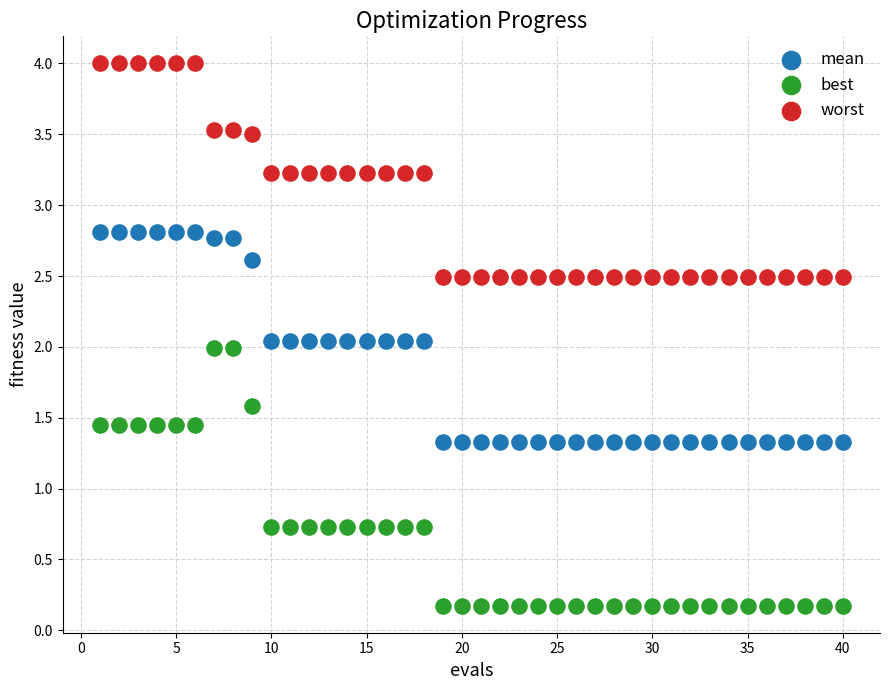

What are all the series names shown in the legend?

mean, best, worst